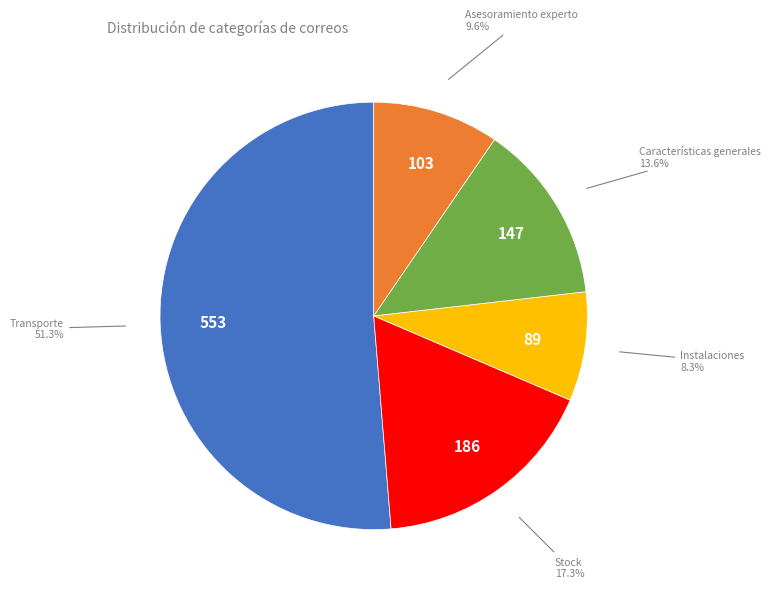

How many slices are in this pie chart?

5